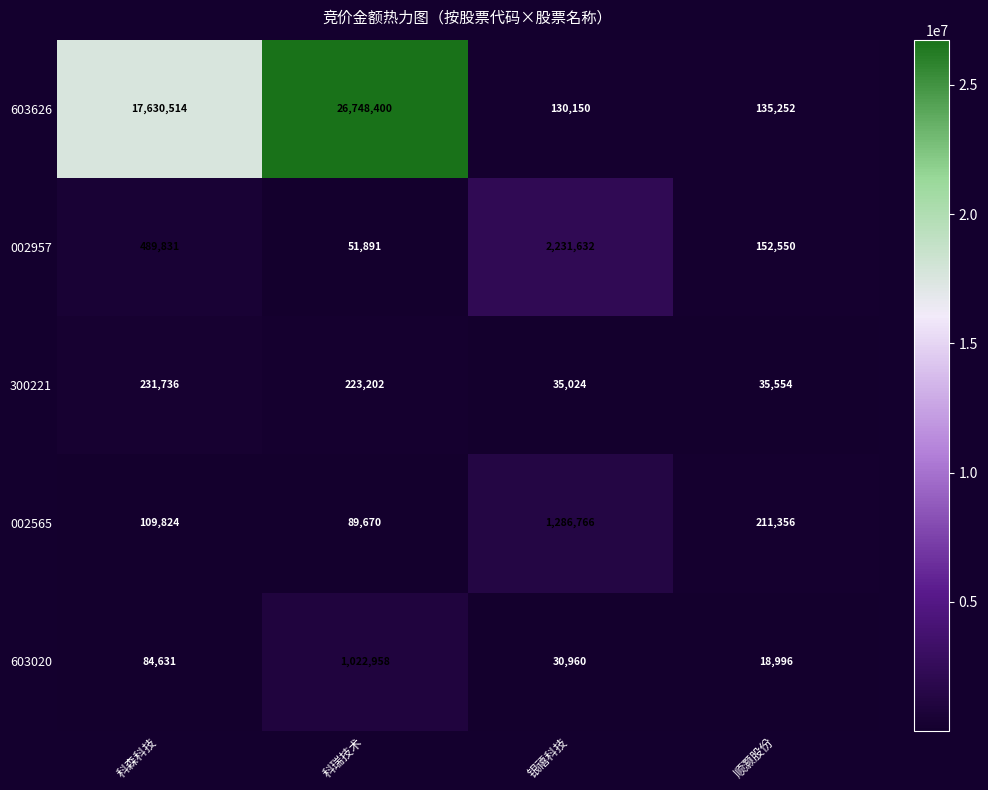

Read the 300221 value at 科瑞技术, to the nearest 50.

223200